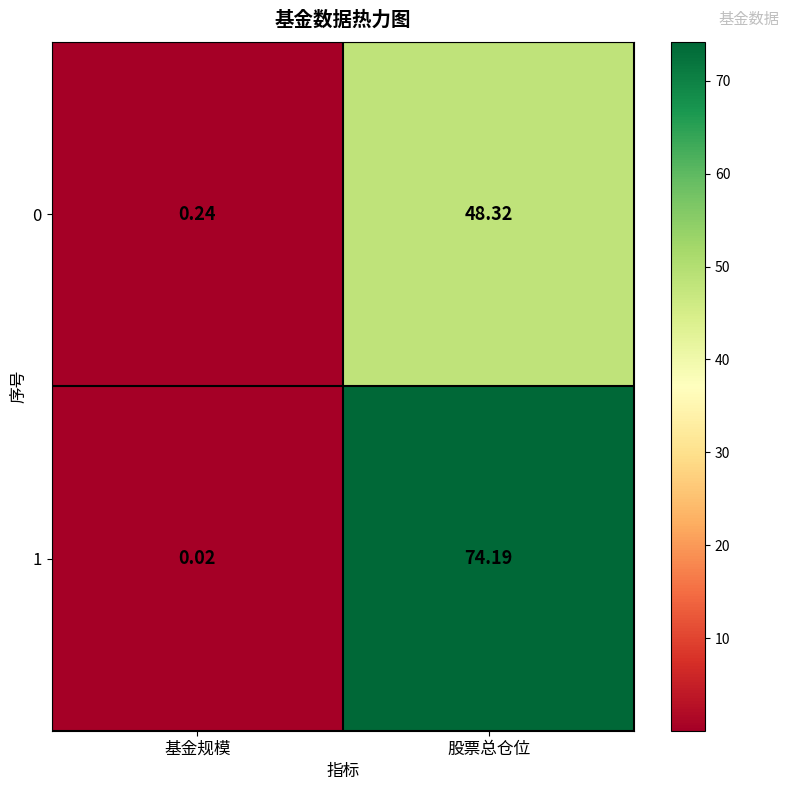

Which series has the widest spread of values?

1